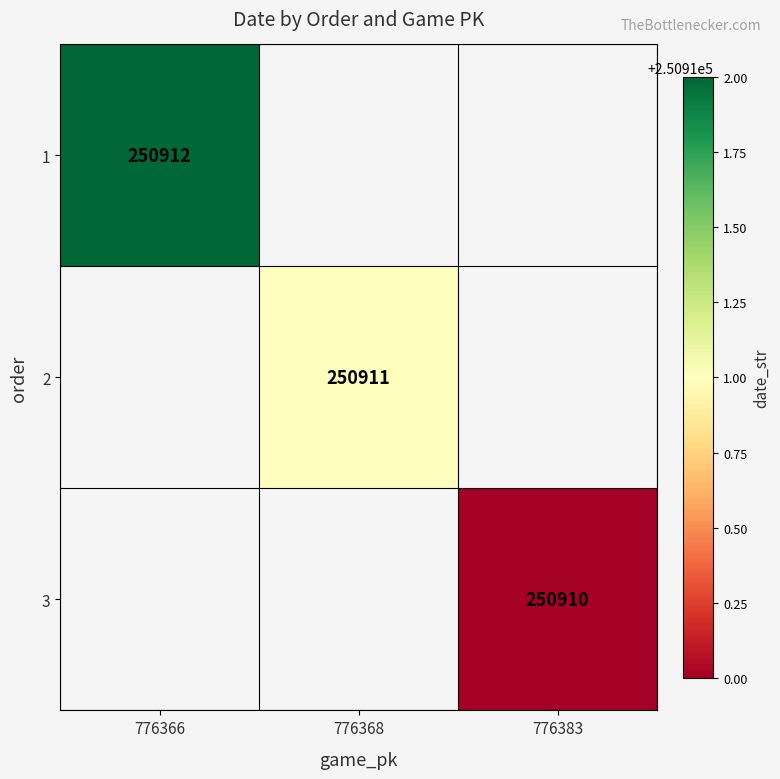

True or false: 2 has a value of 250911 at 776368.

True